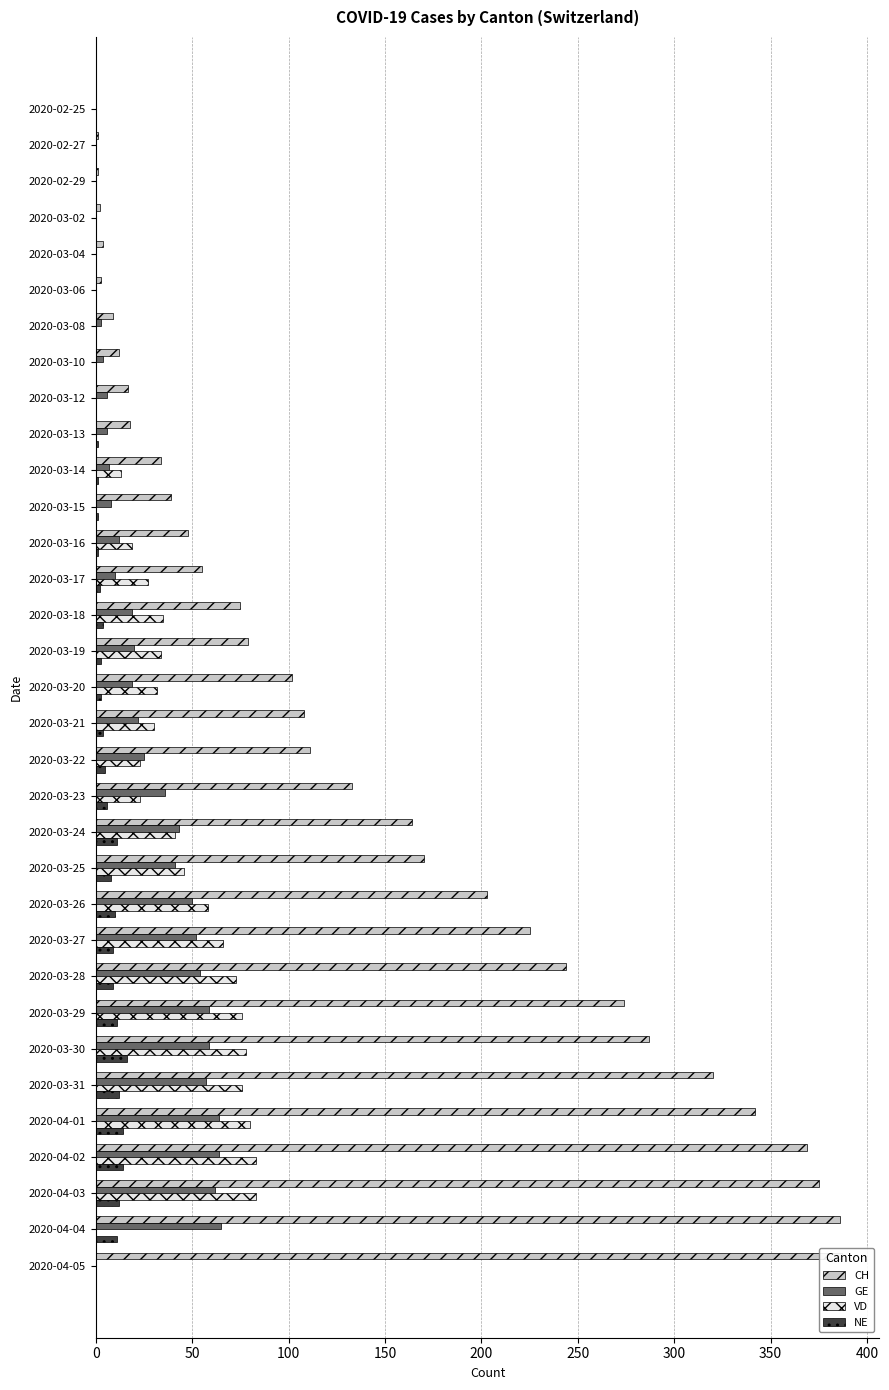

What is the difference between the second highest and minimum values in the GE series?

64